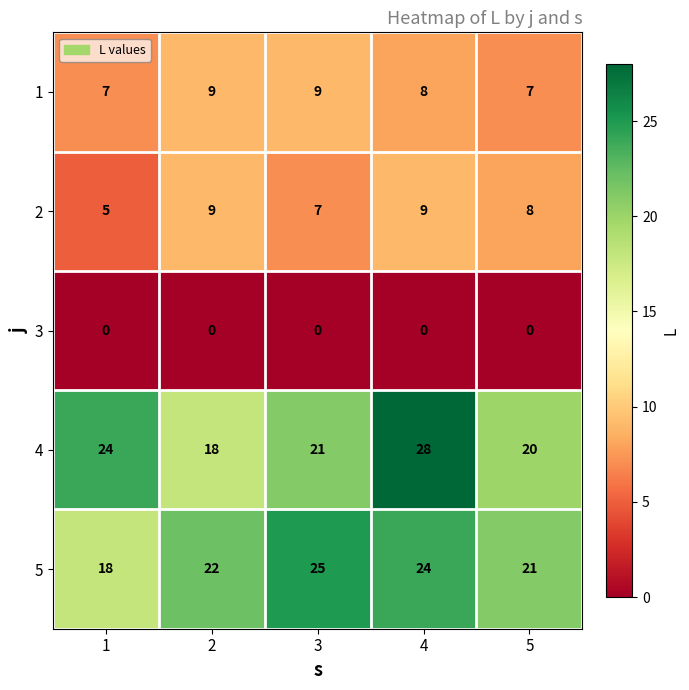

Rank the categories by 4 value from highest to lowest.

4, 1, 3, 5, 2